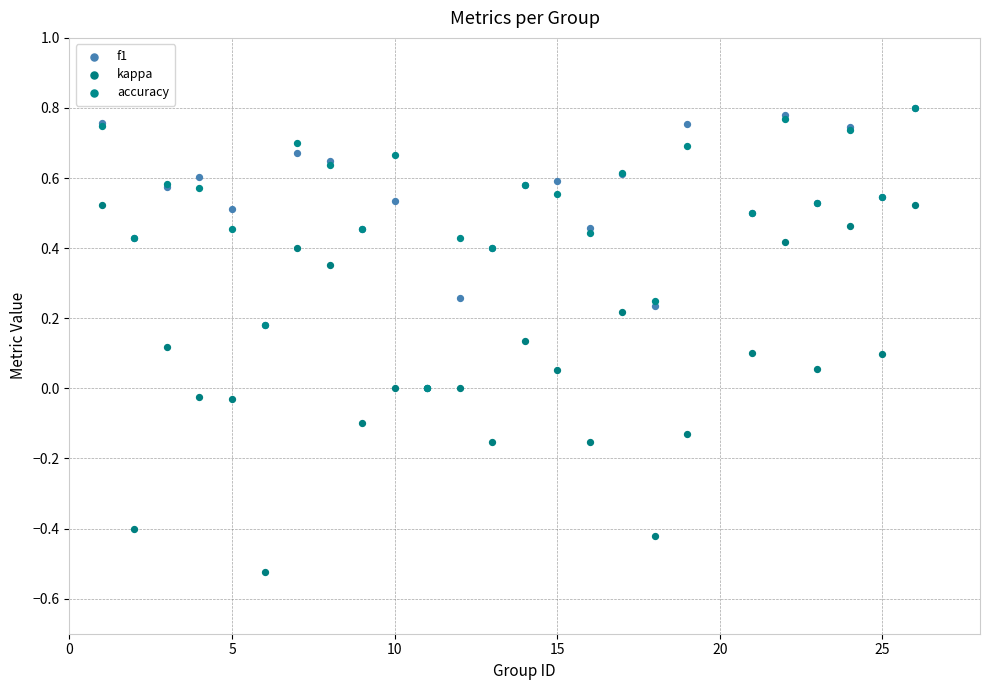

What are all the series names shown in the legend?

f1, kappa, accuracy